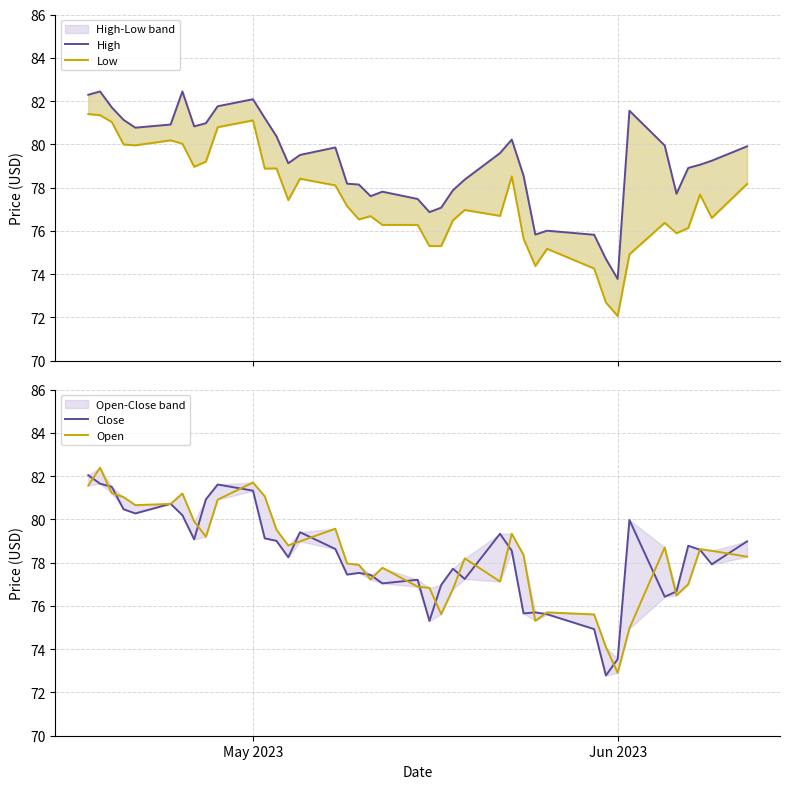

True or false: High and Close cross at least once.

False